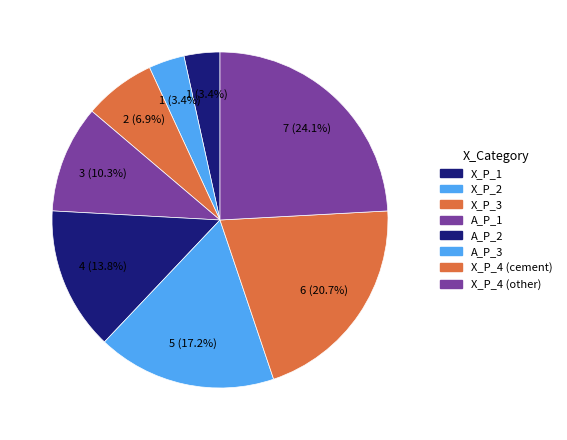

Is it true that A_P_3 is 17% of the pie?

True